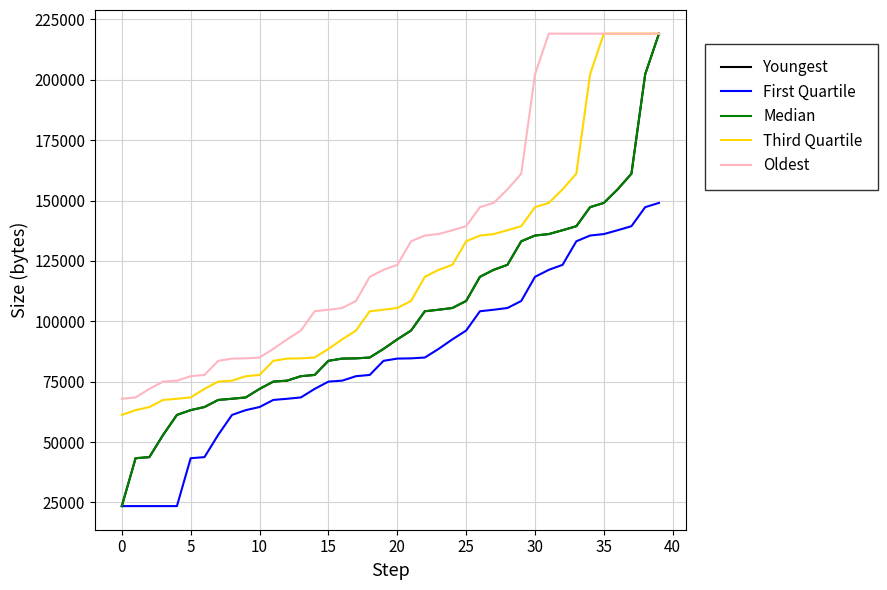

At how many categories does at least one series exceed 195587?

10